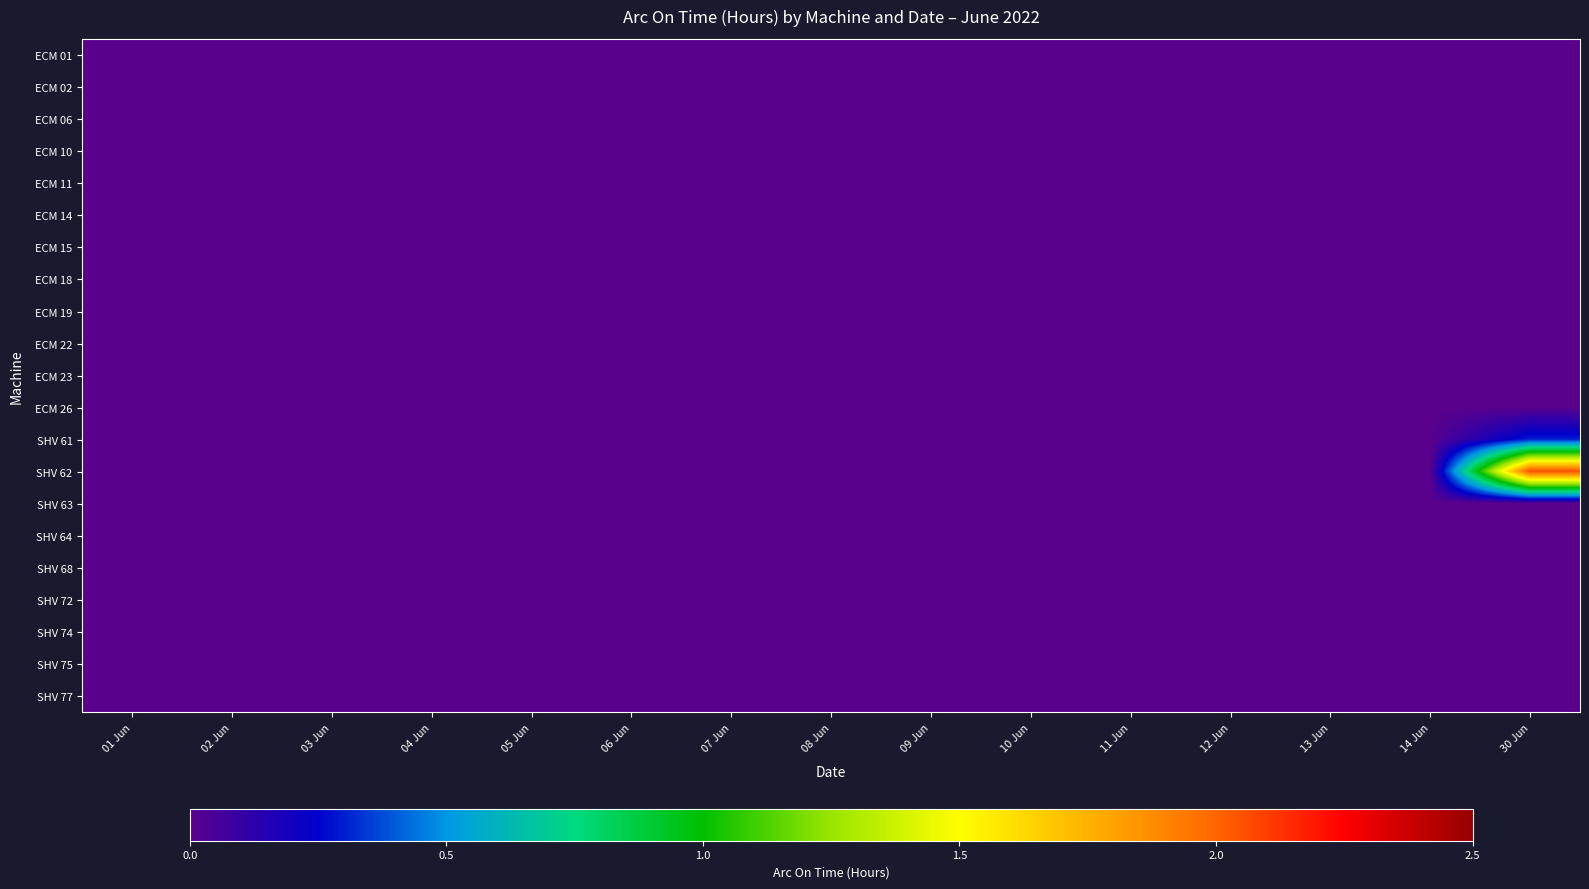

At which category does the chart reach its peak across all series?

30 Jun